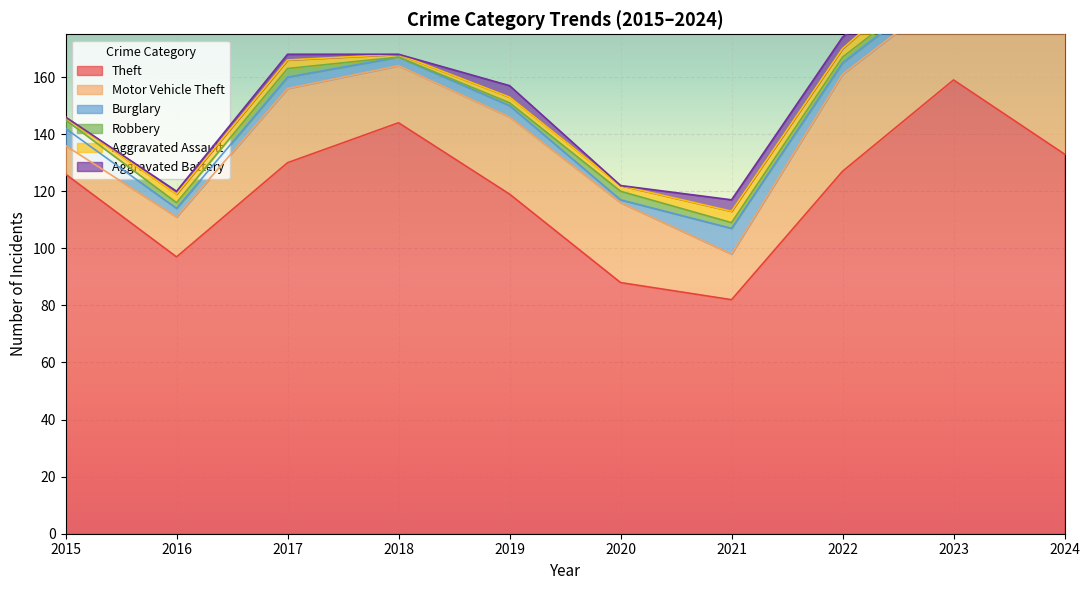

At which category is the sum across all series the highest?

2023